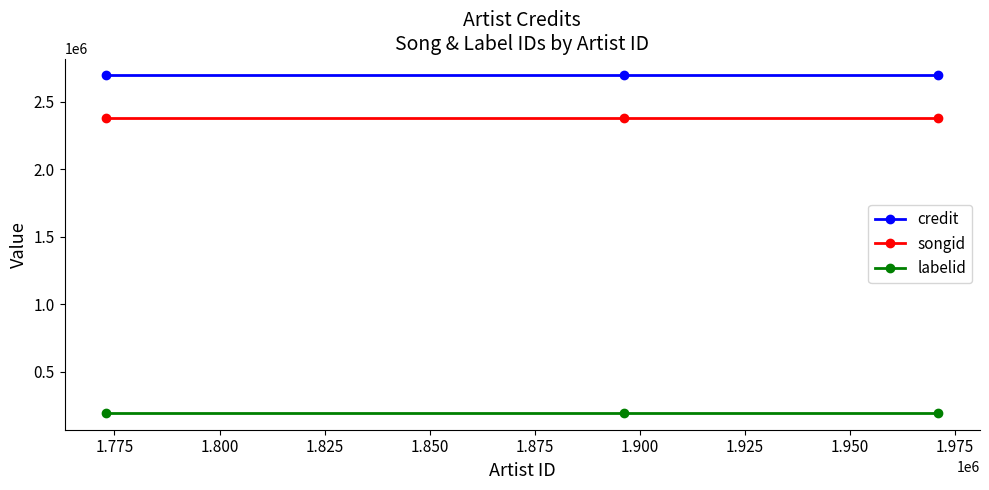

At how many categories does at least one series exceed 2167449?

3